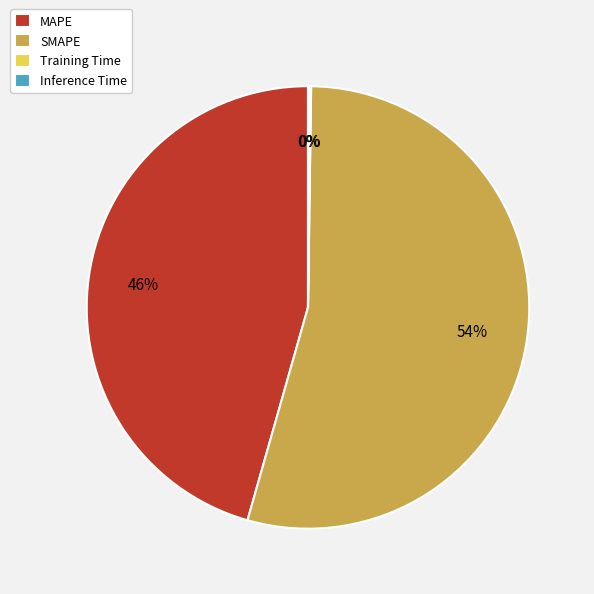

True or false: MAPE accounts for 52% of the total.

False